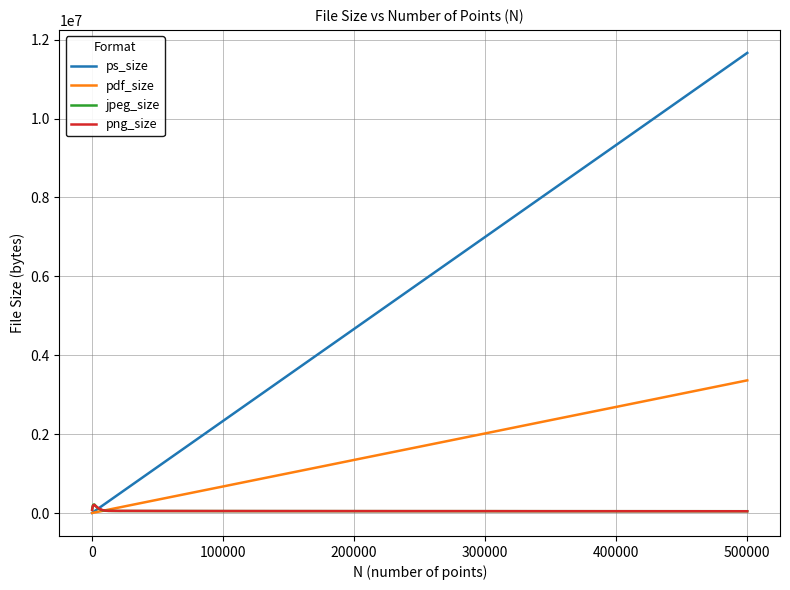

Which series has the largest total across all categories?

ps_size